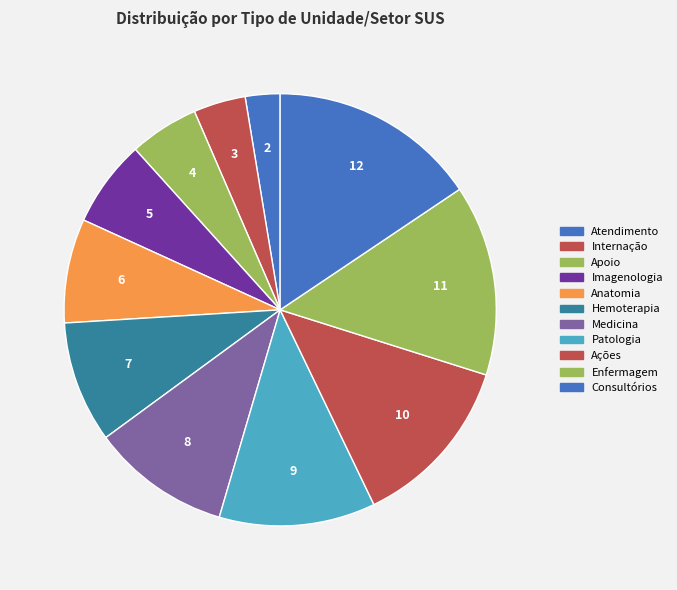

Is it true that Atendimento is 8% of the pie?

False